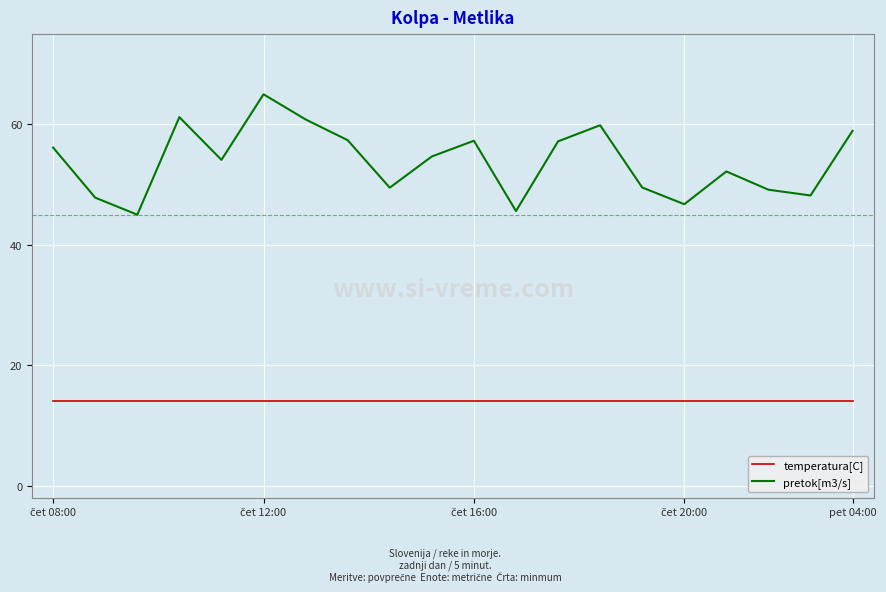

What is the average value of the temperatura[C] series?

14.0